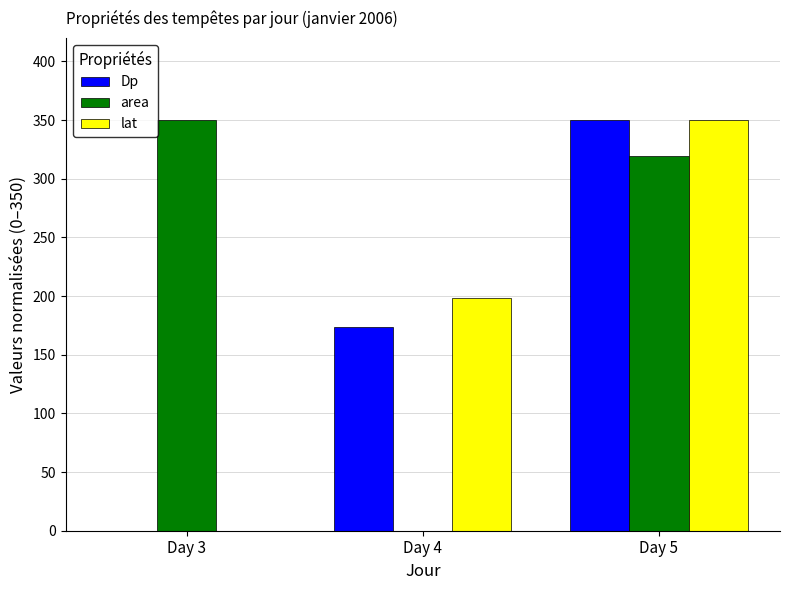

What is the total value across all series at Day 3?

350.0